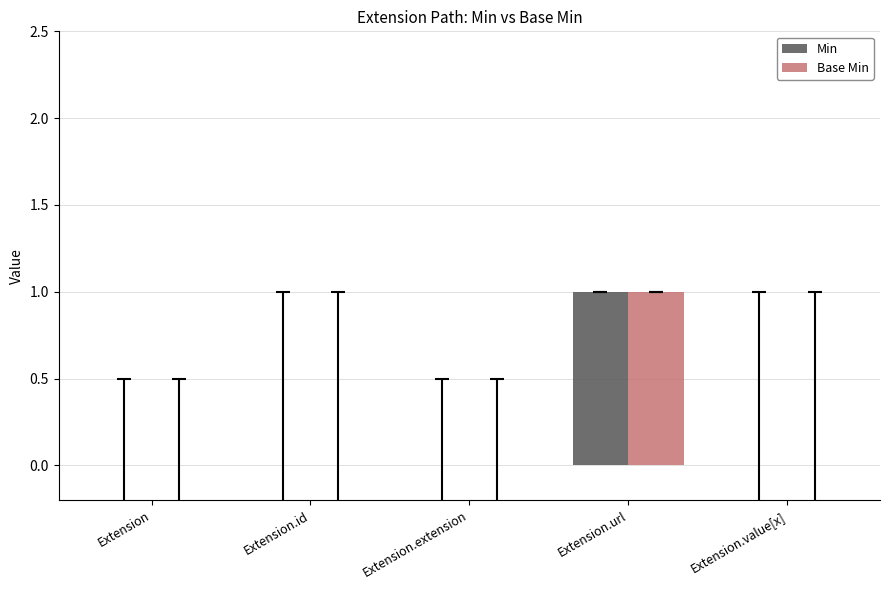

How many series are shown in this chart?

2